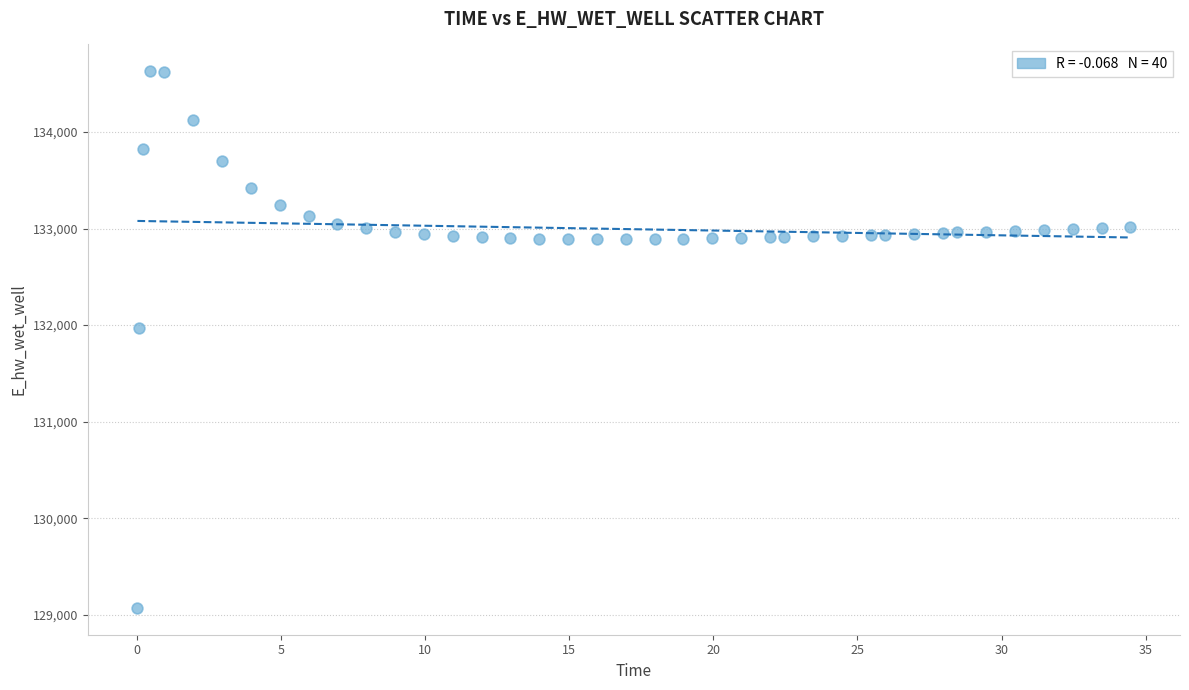

What is the range of X values (max minus min)?

34.4